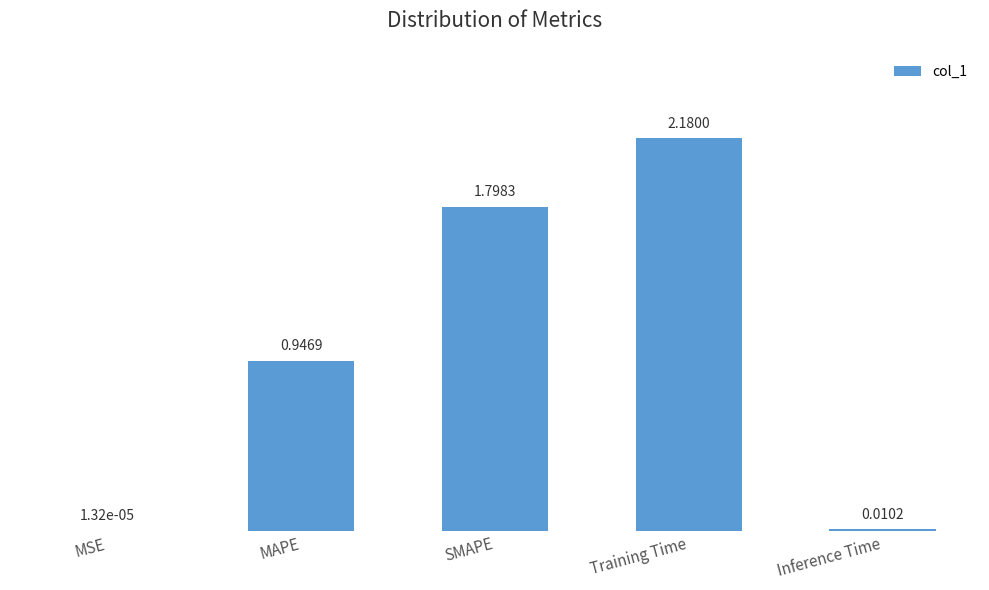

True or false: the data shows 0.4 at SMAPE.

False